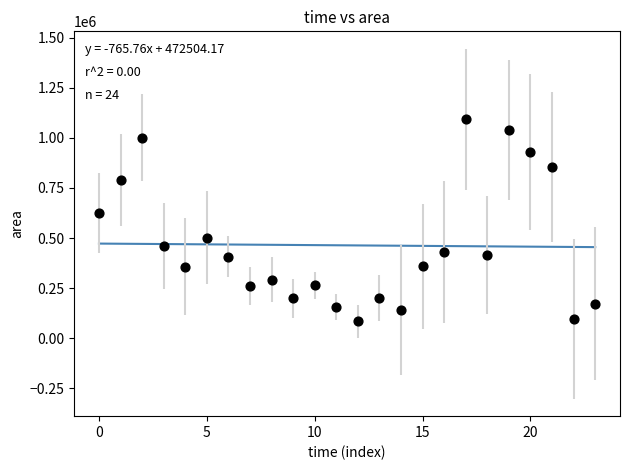

What is the range of Y values (max minus min)?

1008125